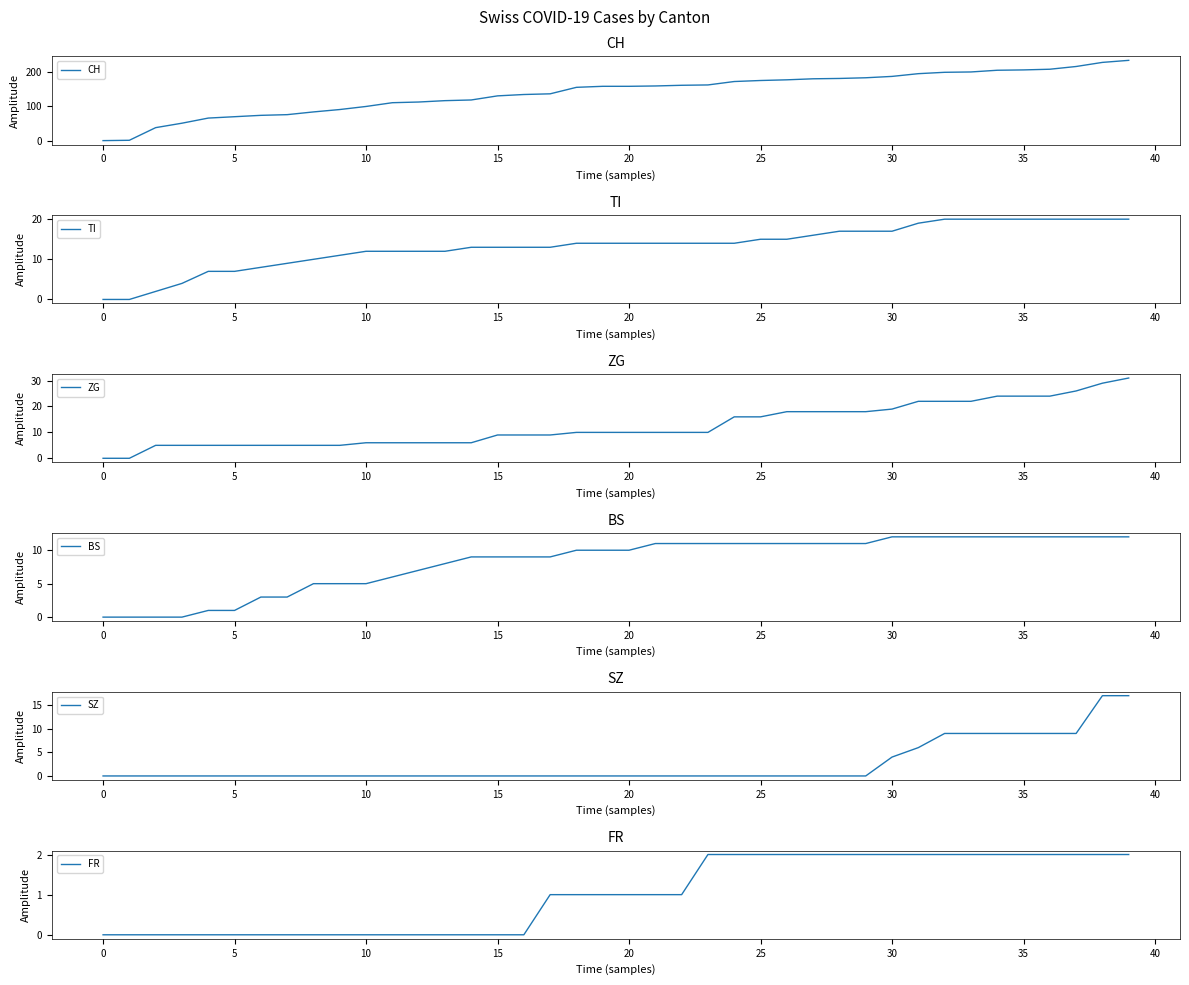

Is the value of FR at 33 greater than the value of ZG at 37?

No